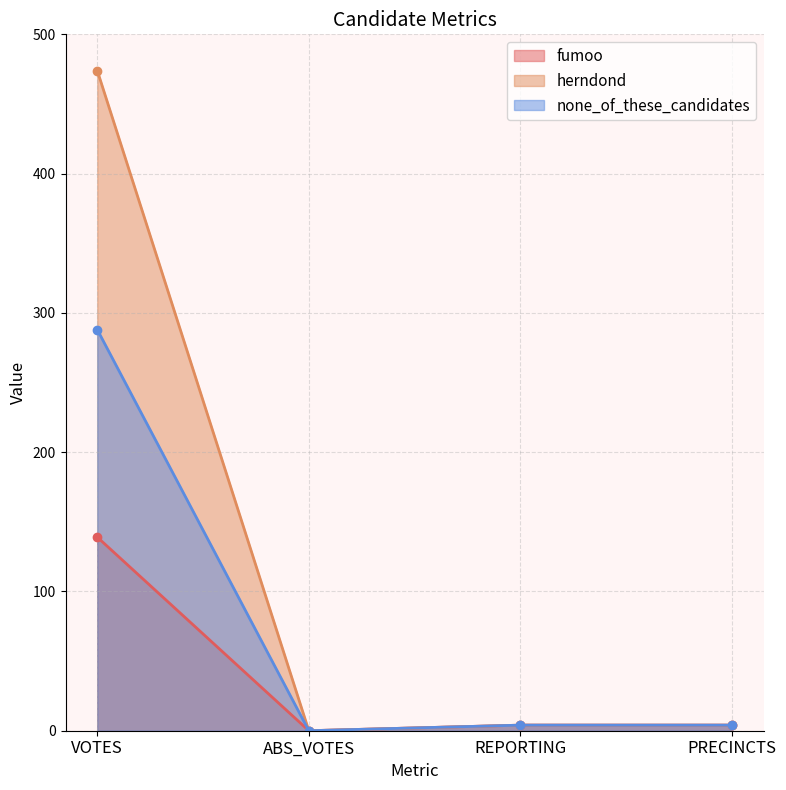

True or false: herndond and none_of_these_candidates intersect in this chart.

False